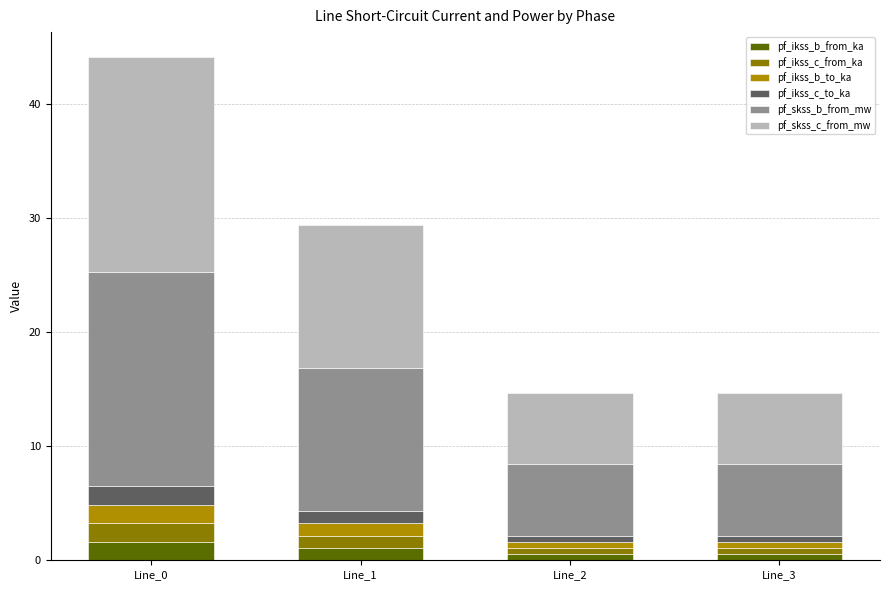

At which category is the sum across all series the highest?

Line_0